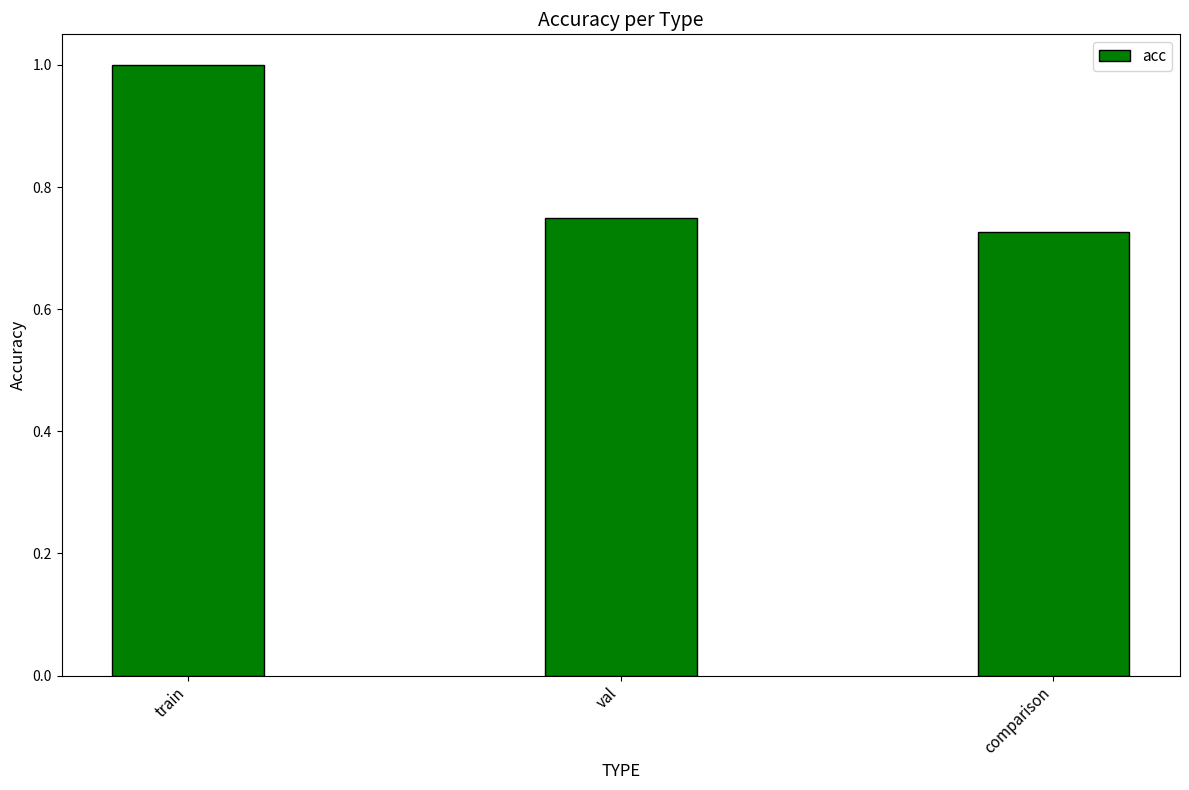

What is the difference between the maximum and minimum values?

0.3